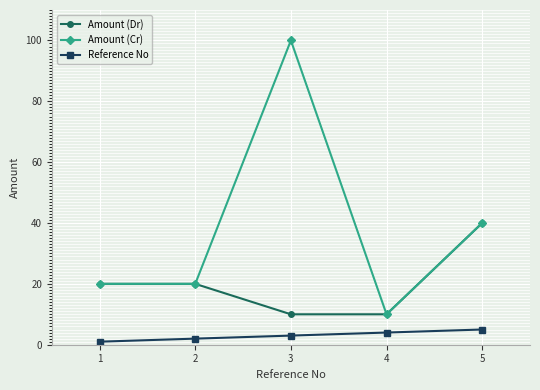

What is the value of the Amount (Dr) point at the 4th from the left?

10